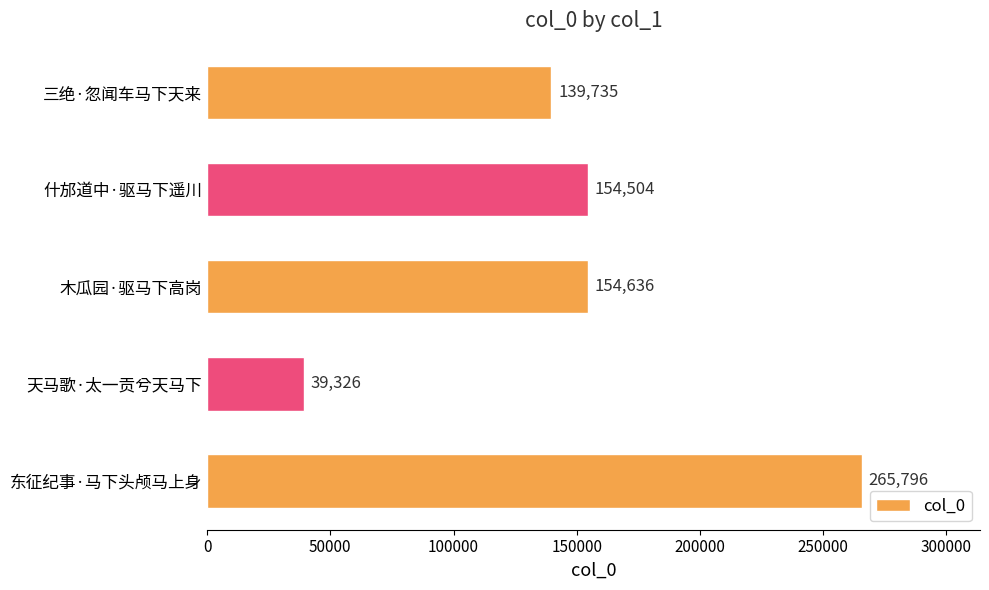

At which category does the chart reach its peak across all series?

东征纪事·马下头颅马上身